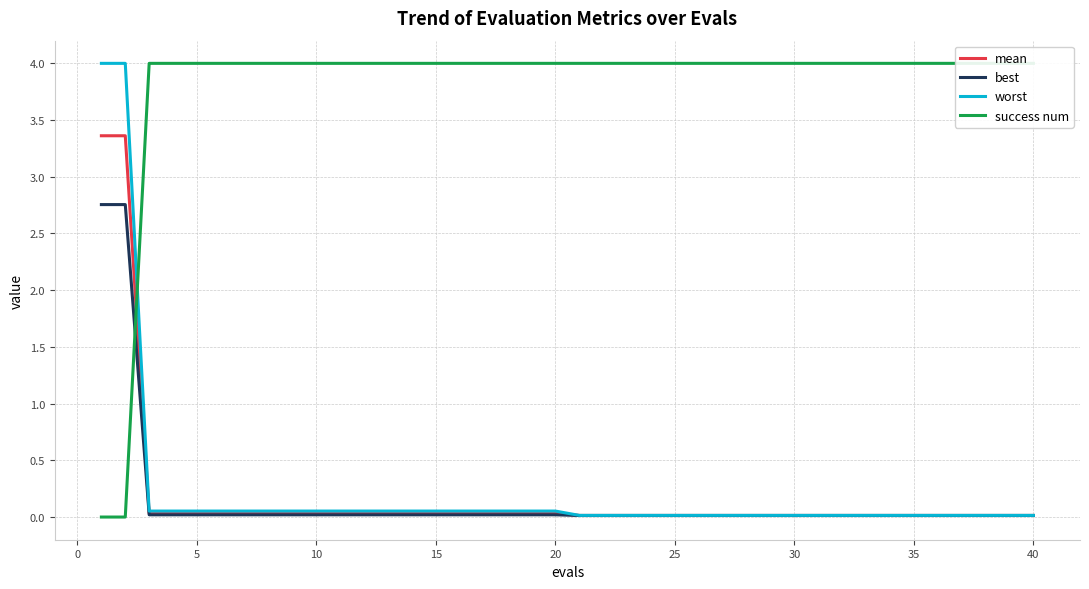

Which series ends up on top after the final intersection of worst and success num?

success num